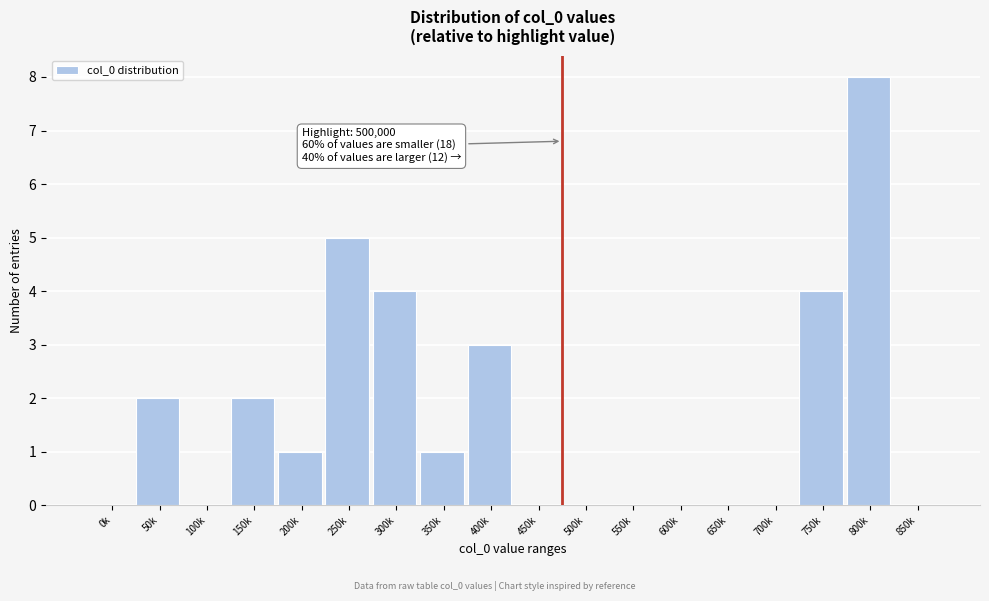

Reading left to right, list all the values displayed in this chart.

0k=0	50k=2	100k=0	150k=2	200k=1	250k=5	300k=4	350k=1	400k=3	450k=0	500k=0	550k=0	600k=0	650k=0	700k=0	750k=4	800k=8	850k=0